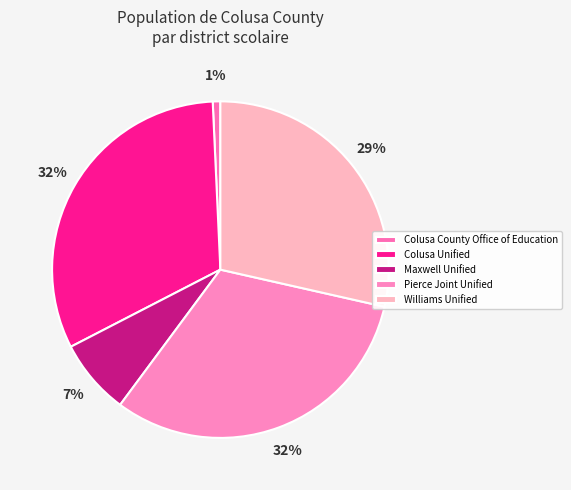

To the nearest percent, what is the combined percentage of Williams Unified and Colusa Unified?

60%